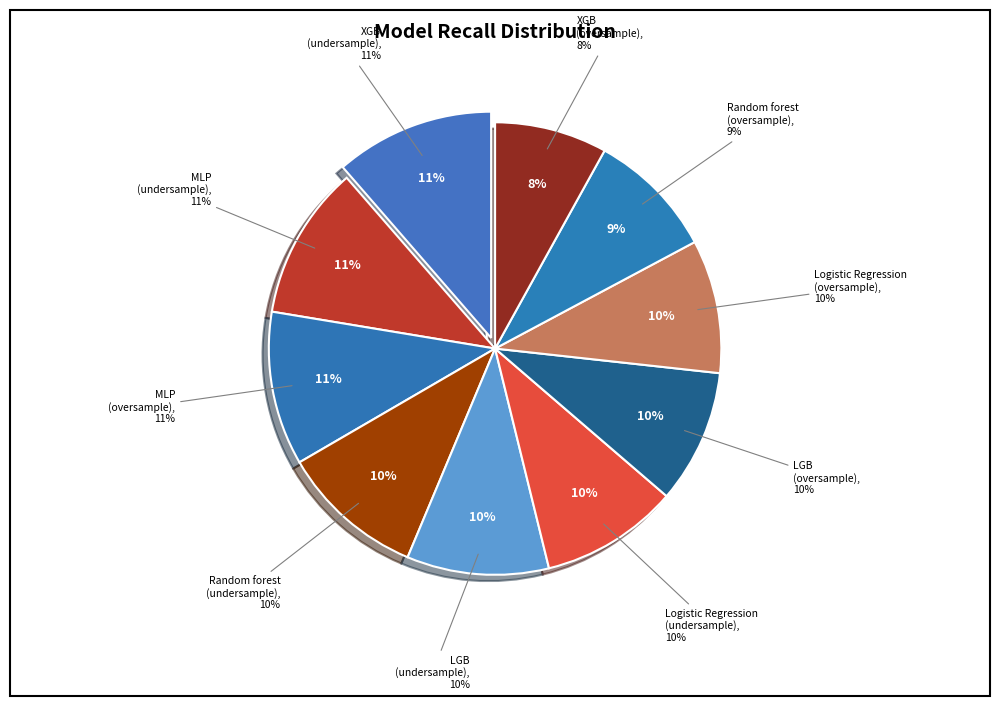

What percentage is NOT represented by LGB (oversample)?

90.4%